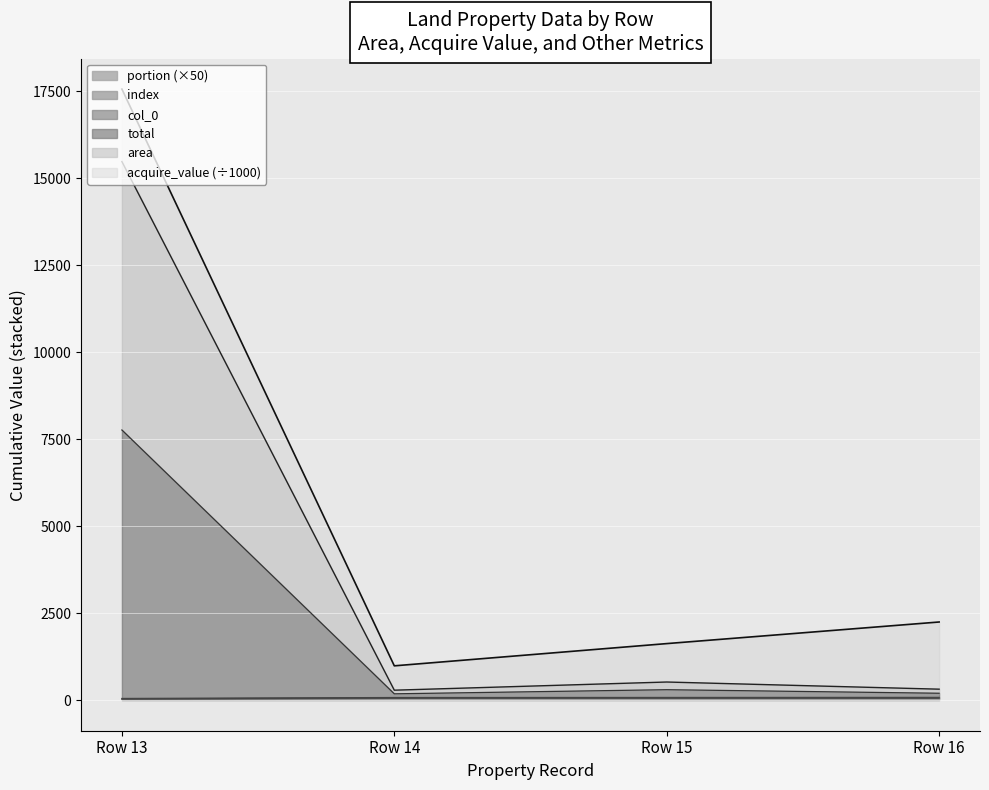

What value does the total series have at Row 13?

7764.5